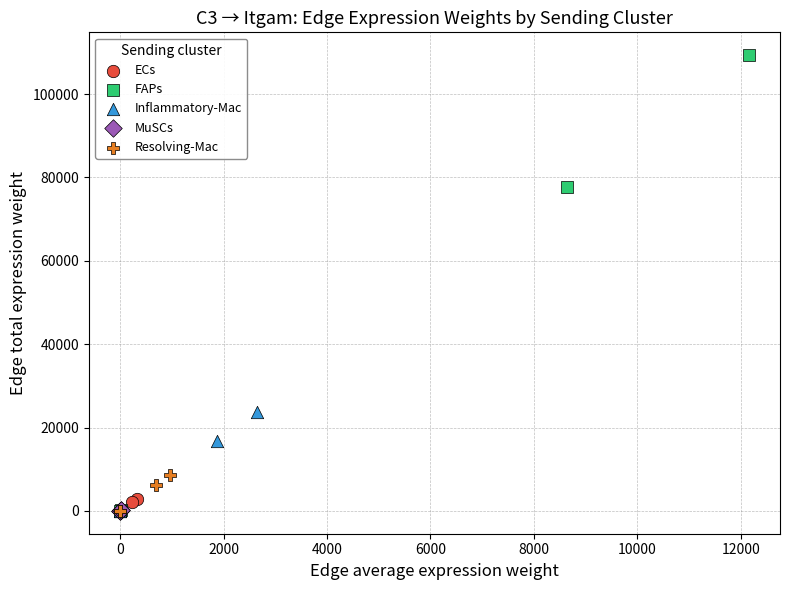

Which series contains the highest Y value?

FAPs